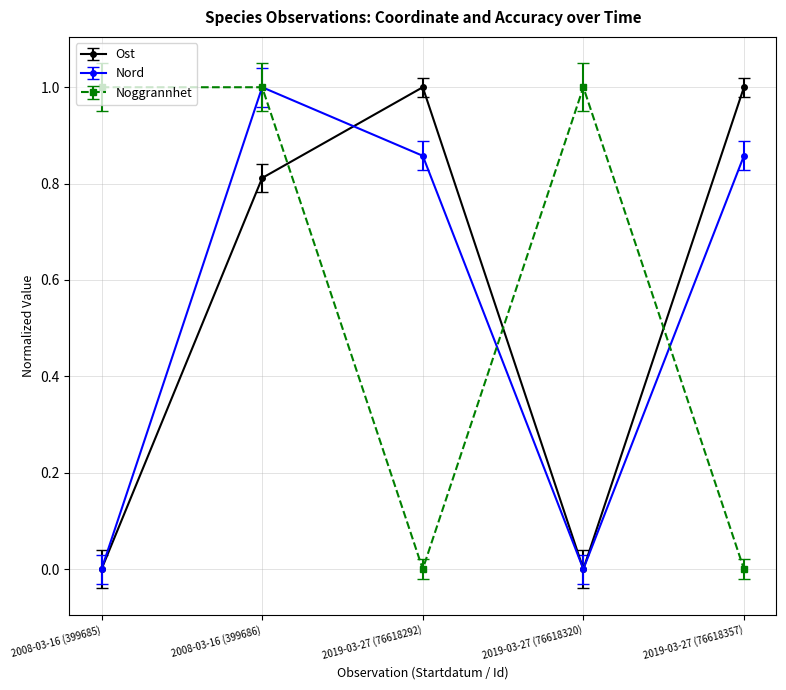

What is the maximum value for Nord?

1.0